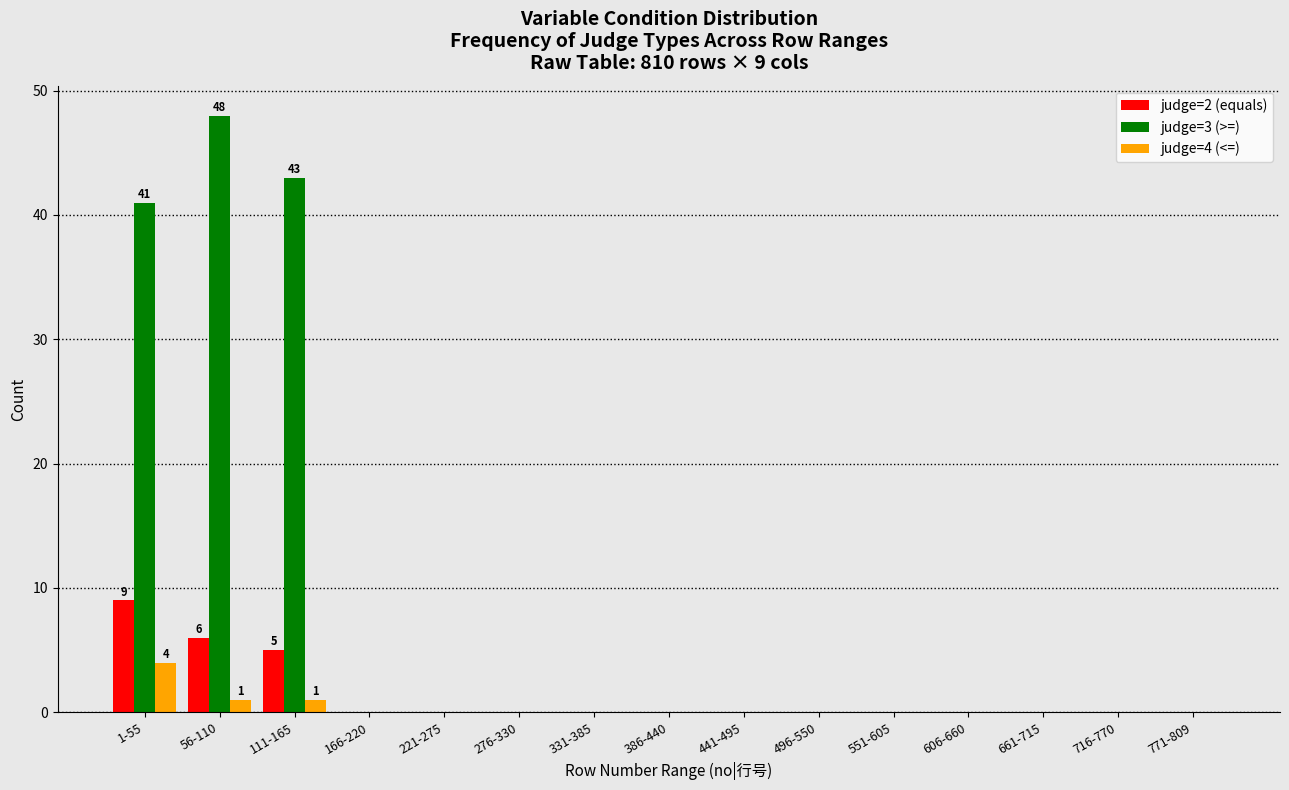

Which category has the highest value in the judge=4 (<=) series?

1-55